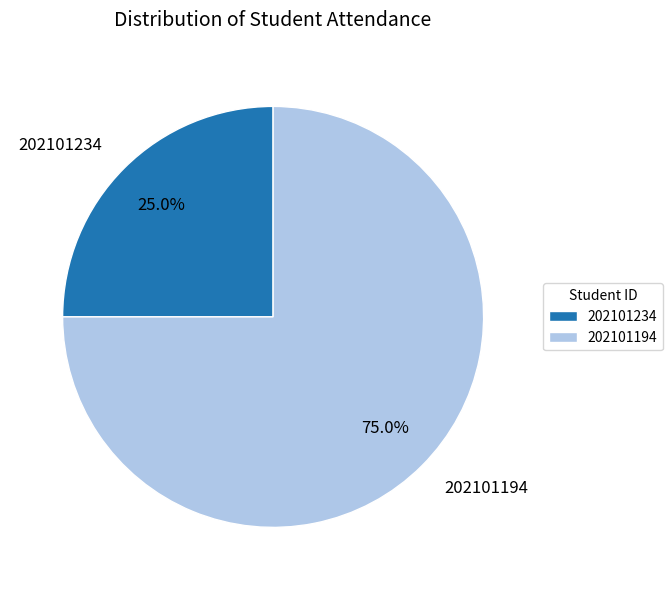

To the nearest percent, what is the difference between the 202101194 and 202101234 slice percentages?

50%